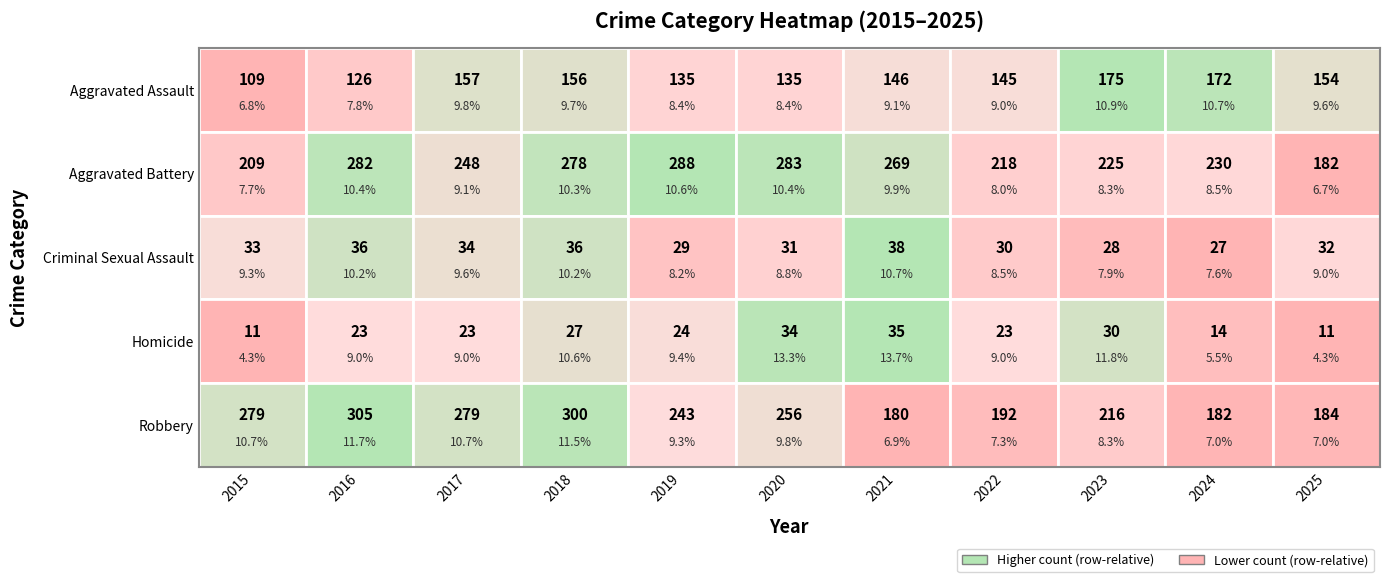

True or false: Criminal Sexual Assault has a value of 33 at 2015.

True